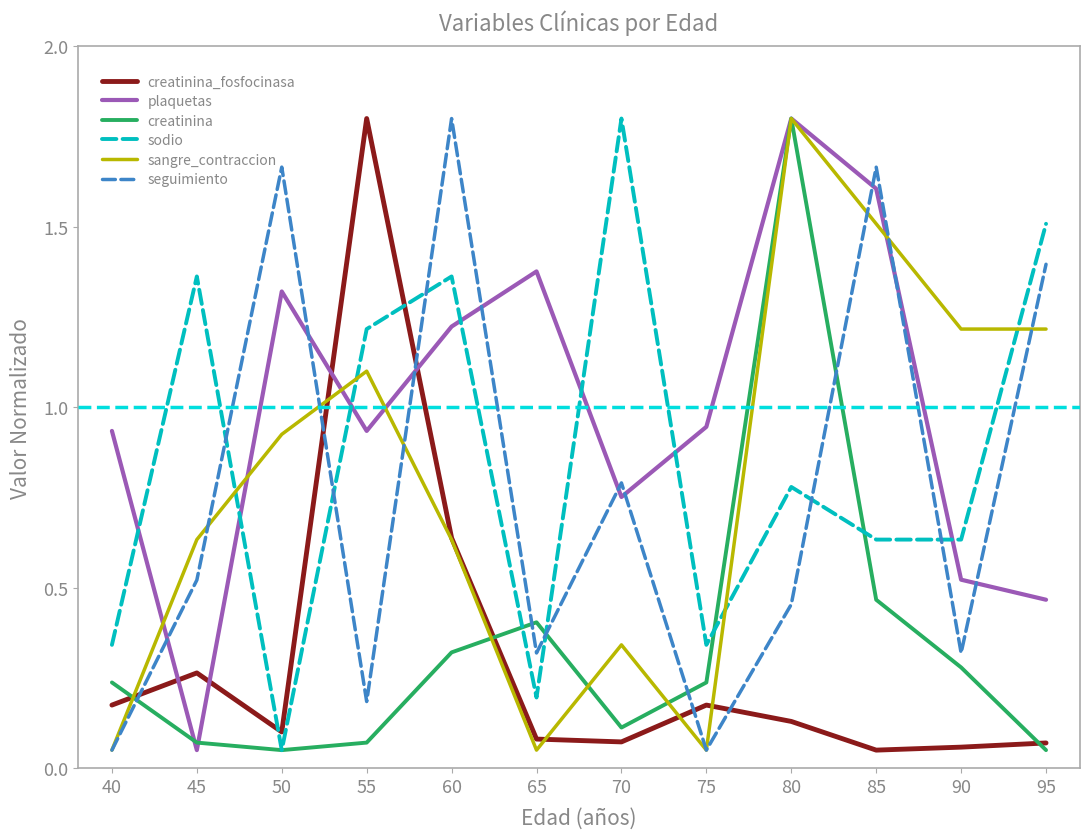

Which series changed the most between 40 and 60?

seguimiento